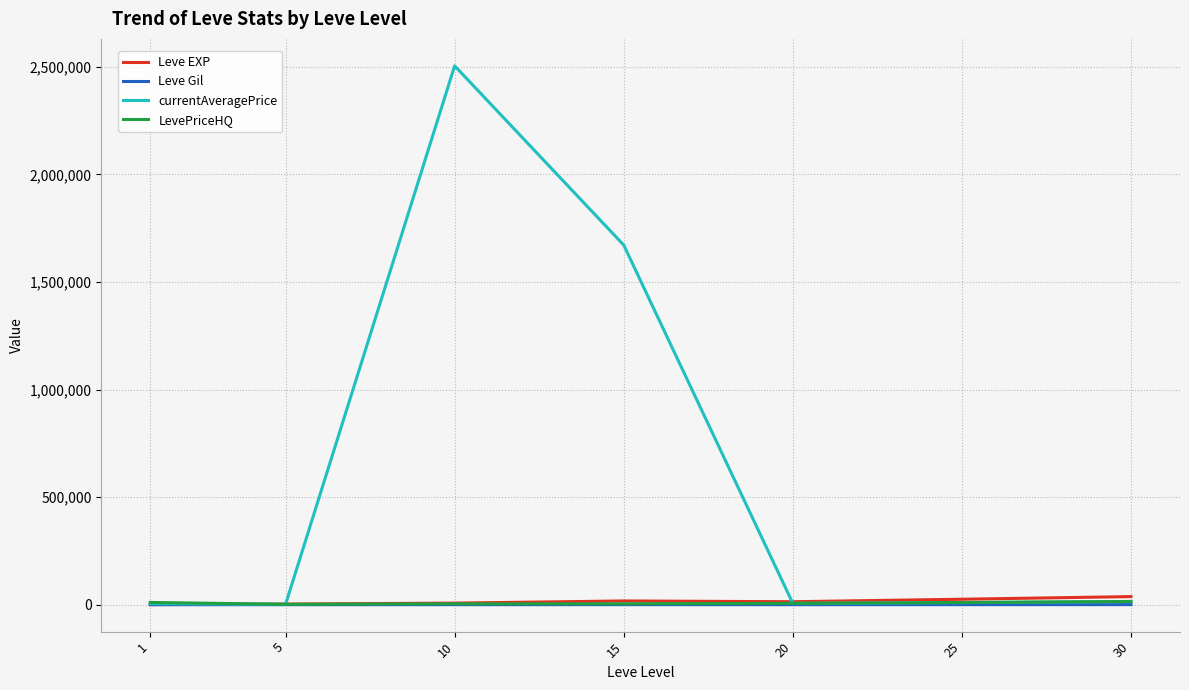

Which series ends up on top after the final intersection of currentAveragePrice and Leve EXP?

Leve EXP